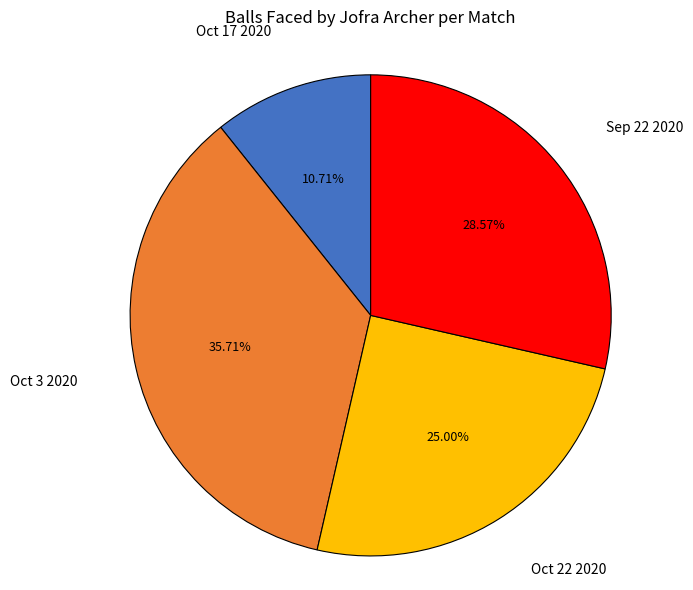

To the nearest percent, what is the average slice percentage?

25%